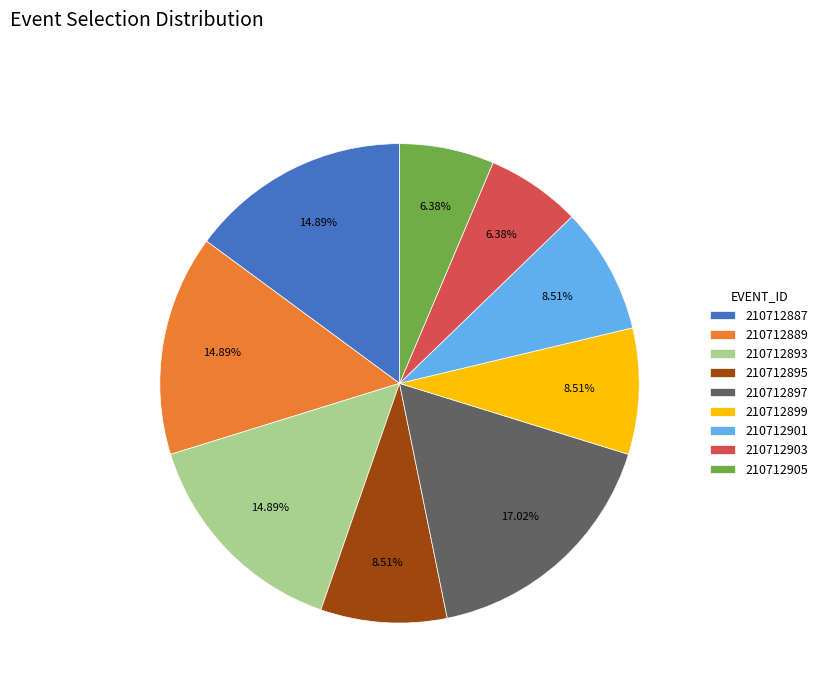

Do 210712899 and 210712887 together represent more than half of the pie?

No